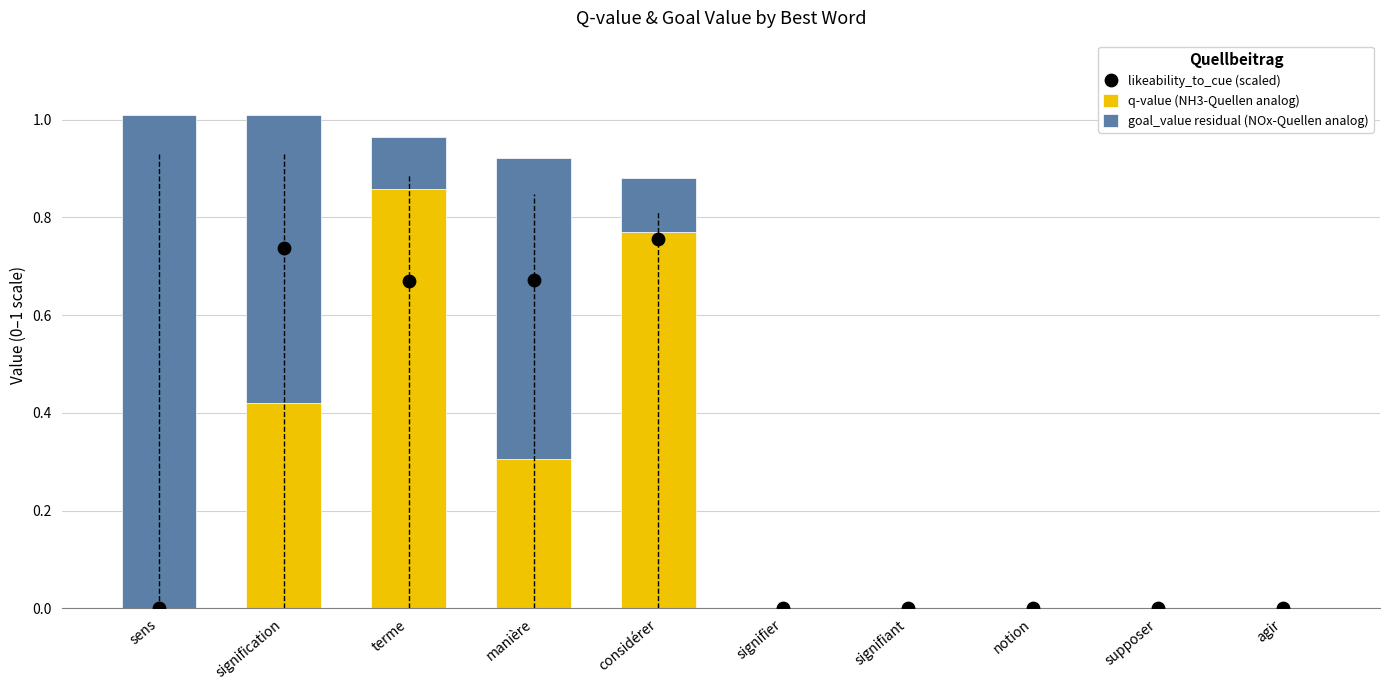

Which series has the largest total across all categories?

likeability_to_cue (scaled)